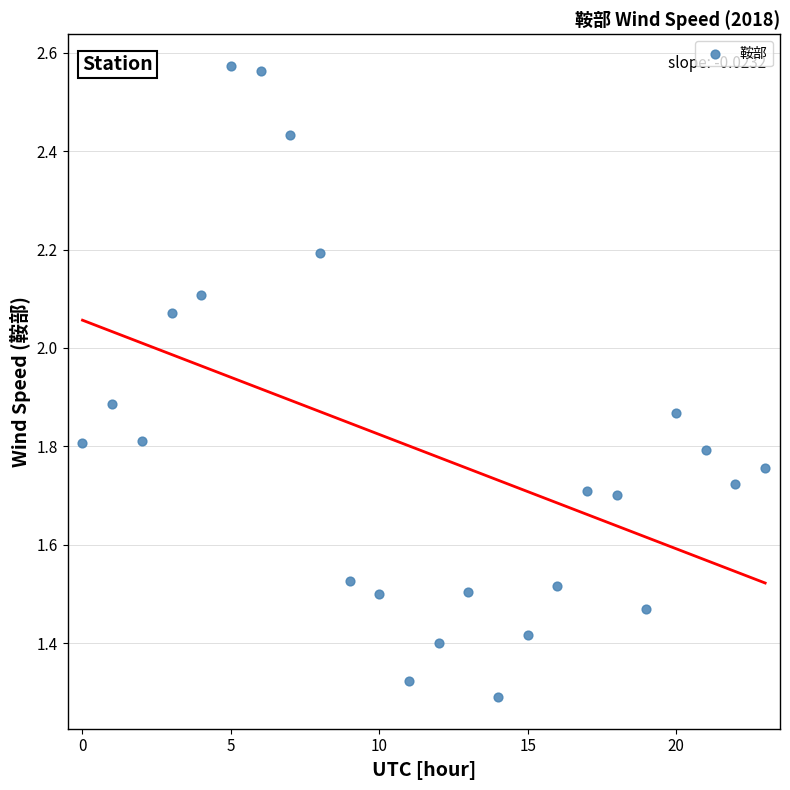

Count the number of points in this scatter plot.

24